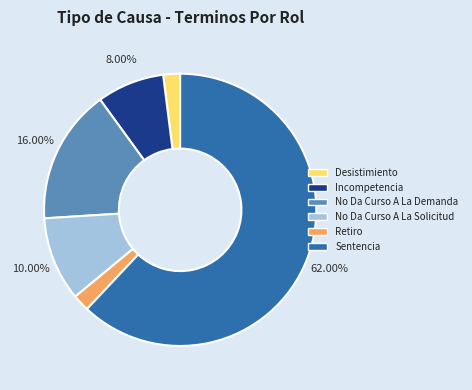

Is the sum of Incompetencia and Sentencia greater than half?

Yes